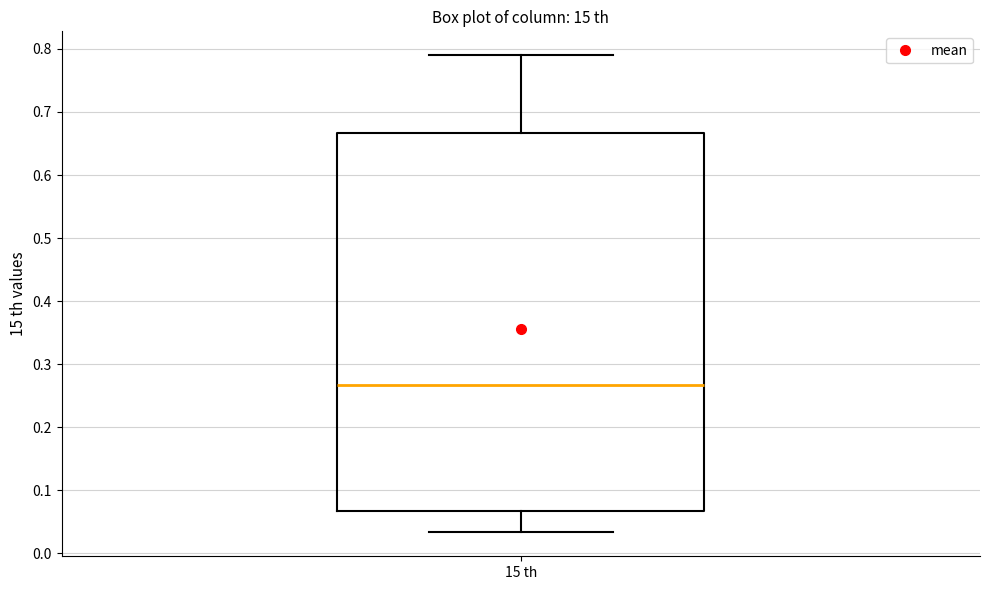

Where does the lower whisker of the box for 15 th end on the y-axis? The values are not printed on the chart, so give them approximately, as read against the axis.

0.03